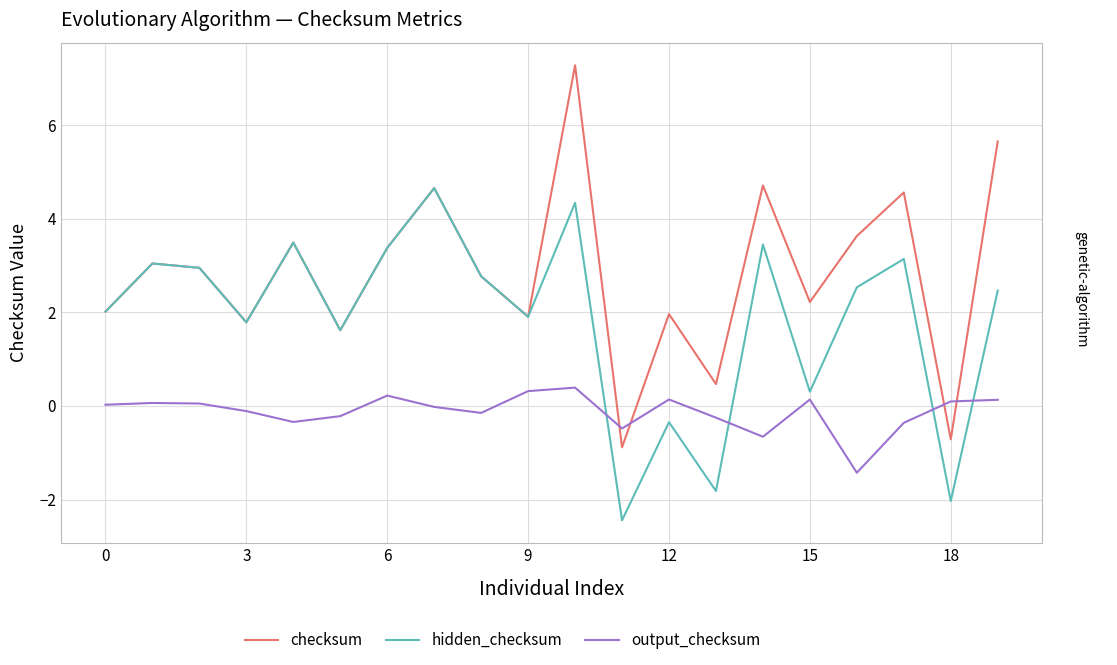

What is the maximum value shown in the chart?

7.3